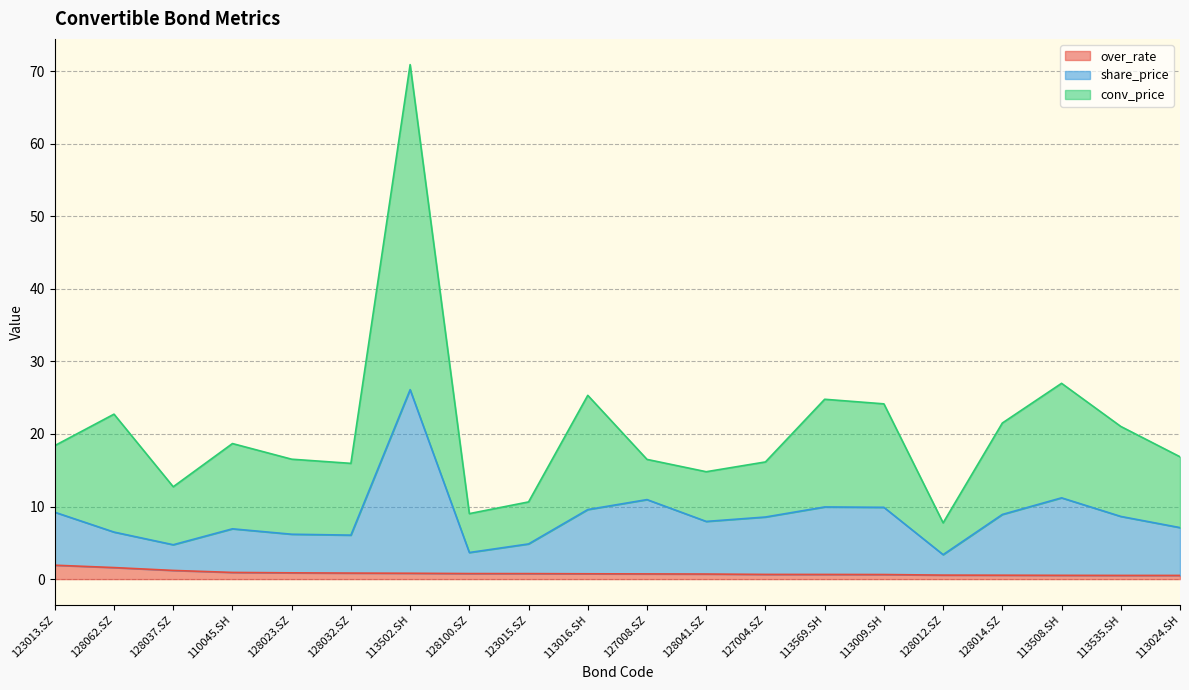

What is the label of the 2nd point from the left?

128062.SZ